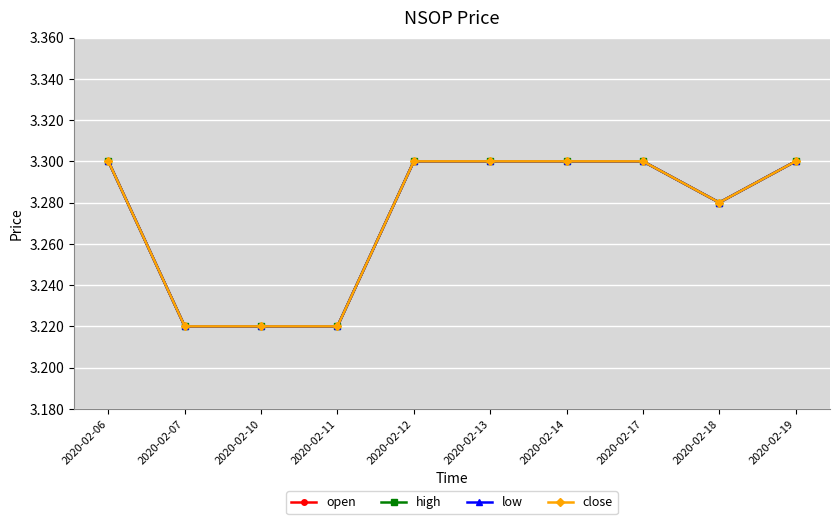

True or false: high and close intersect in this chart.

False